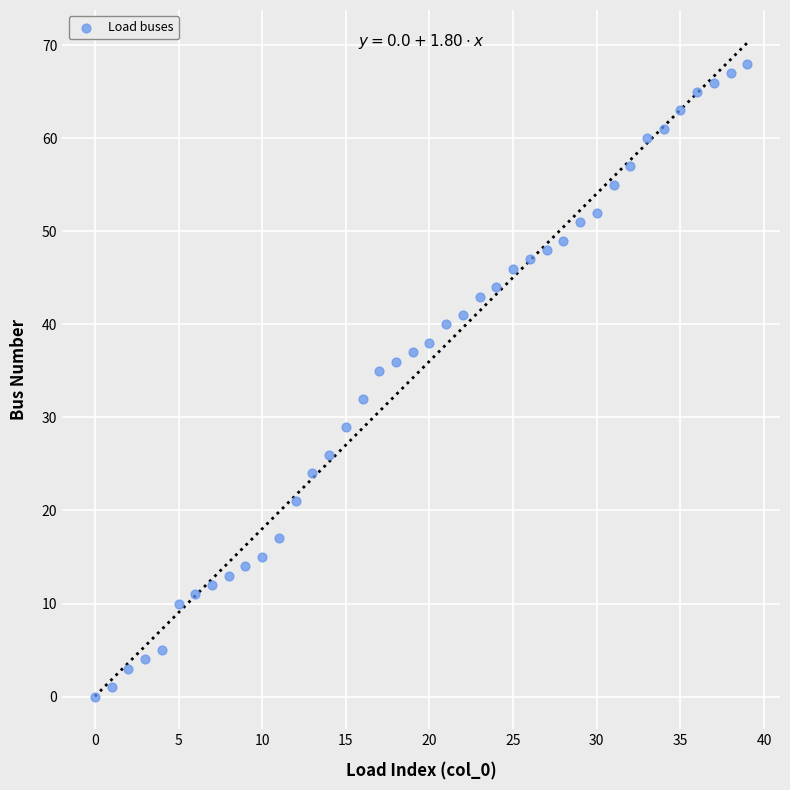

What is the range of Y values (max minus min)?

68